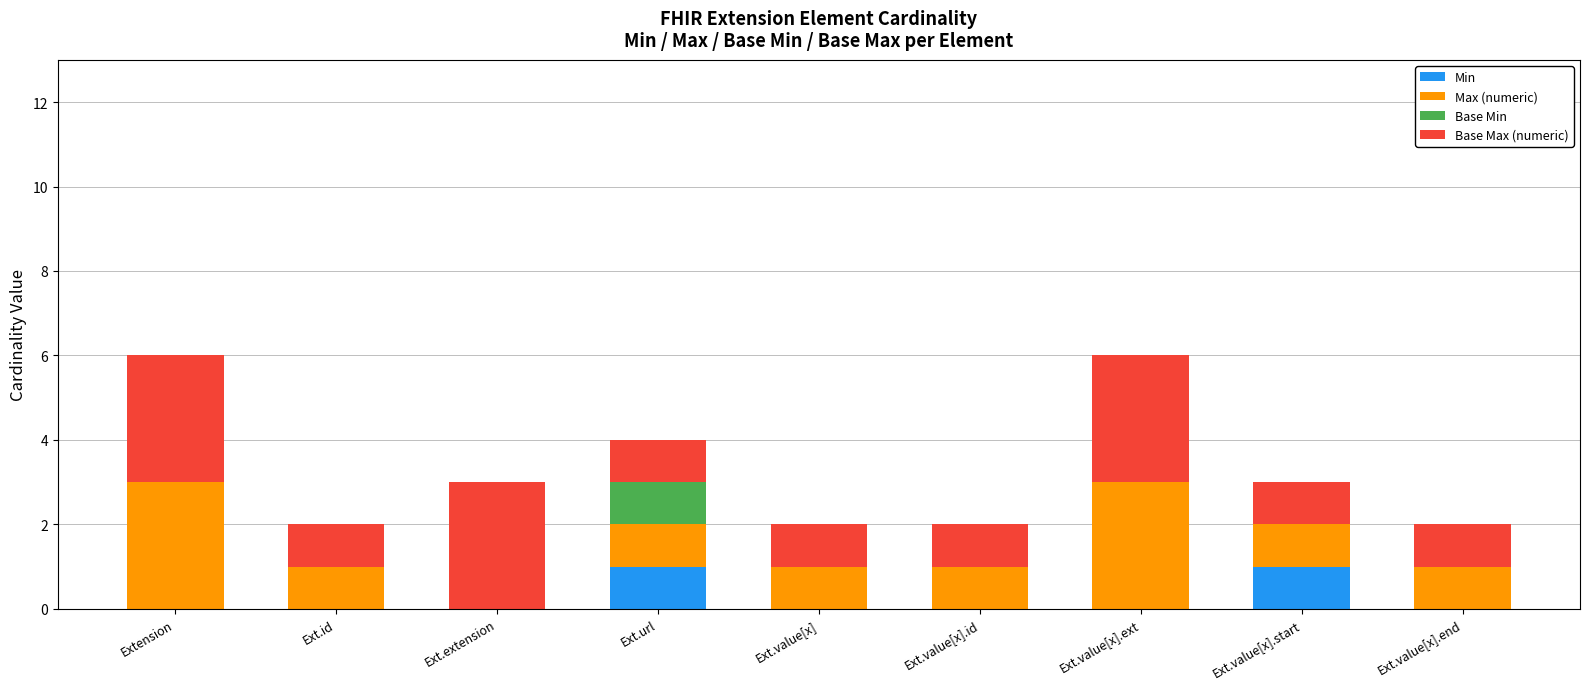

What is the total value across all series at Ext.value[x].ext?

6